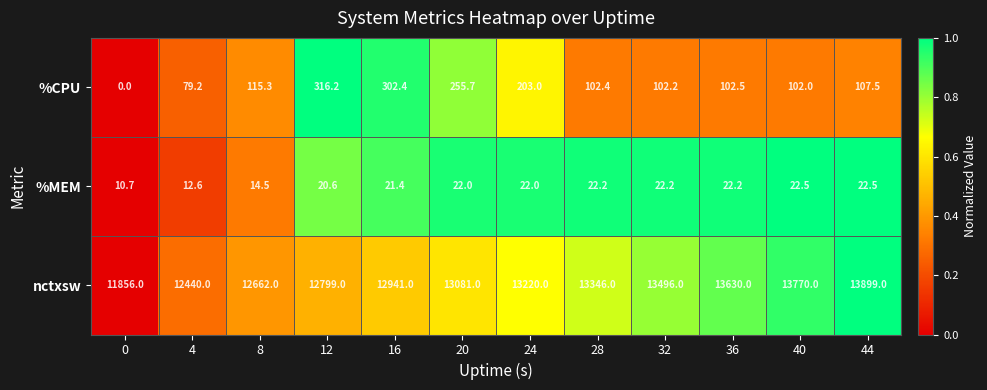

What is the spread (max minus min) of values at 36?

13607.8